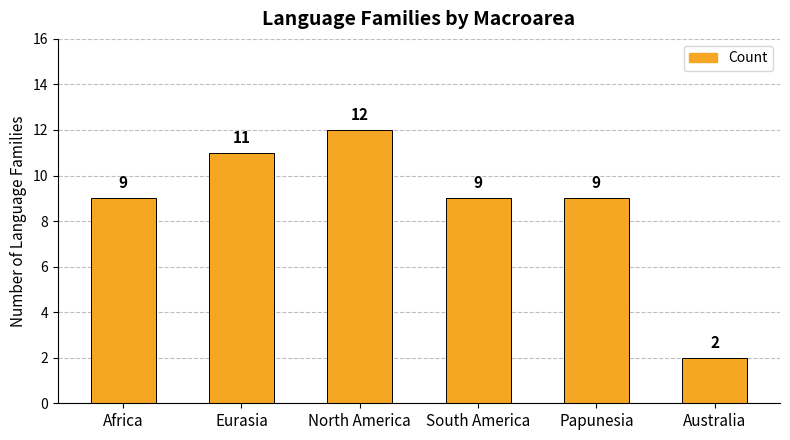

What is the value of the 3rd bar from the left?

12